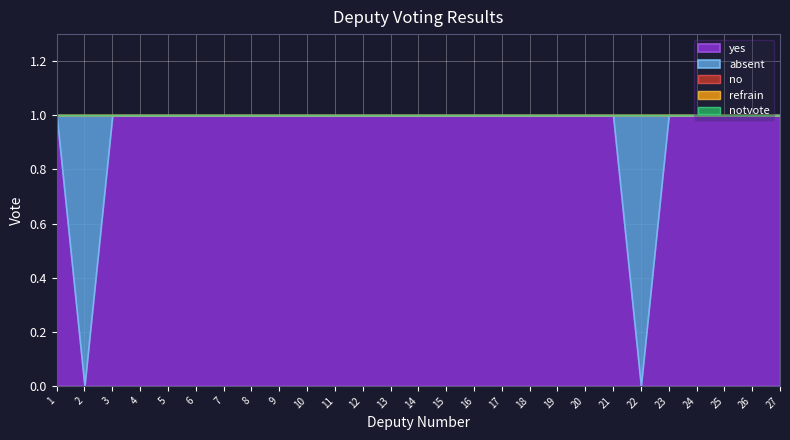

What is the total value across all series at 22?

1